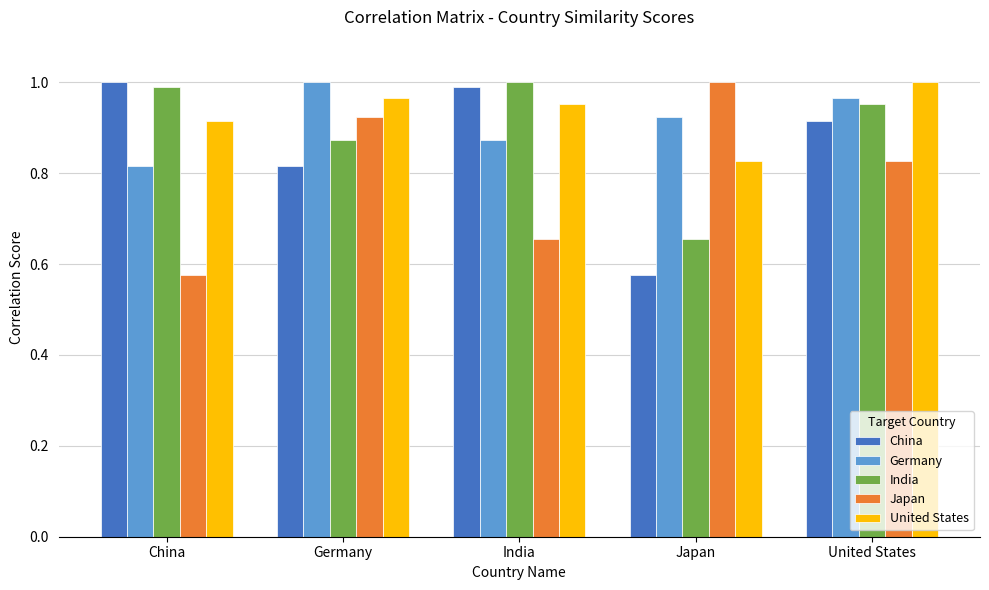

What are all the series names shown in the legend?

China, Germany, India, Japan, United States